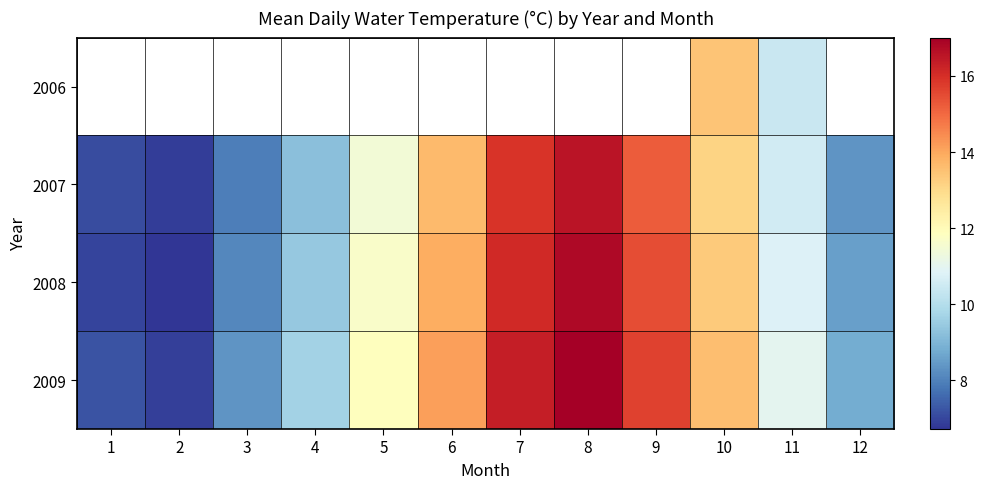

Rank the series at 10 from lowest to highest value.

2007, 2008, 2006, 2009